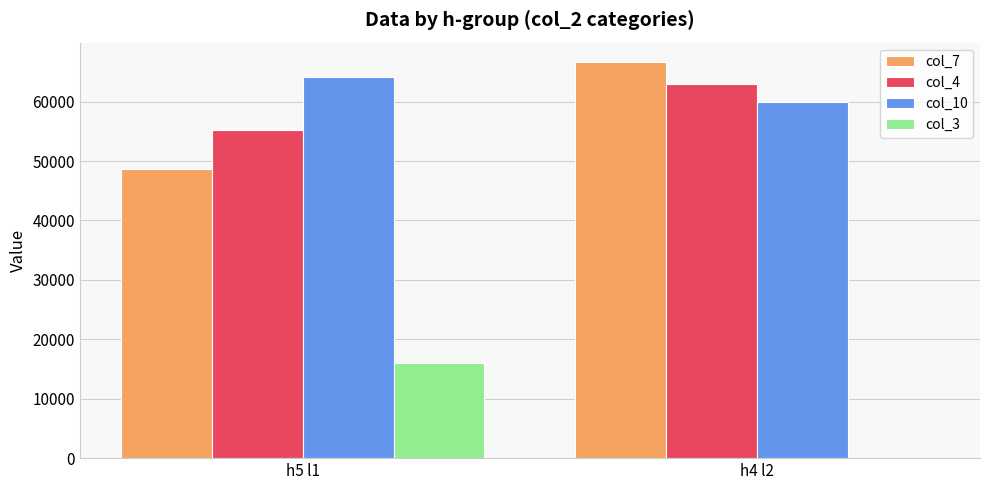

What is the average value of the col_4 series?

59100